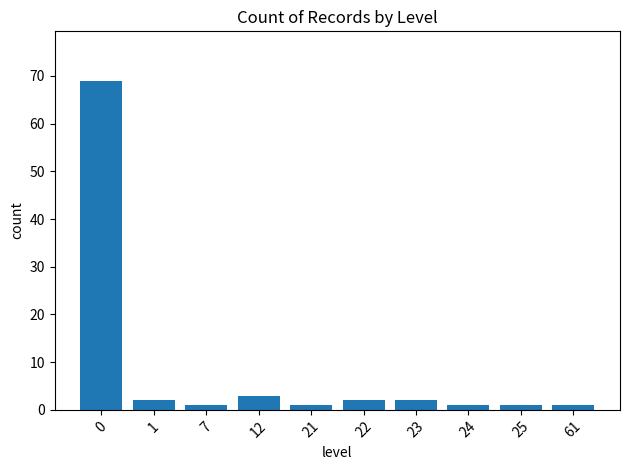

What is the average value?

8